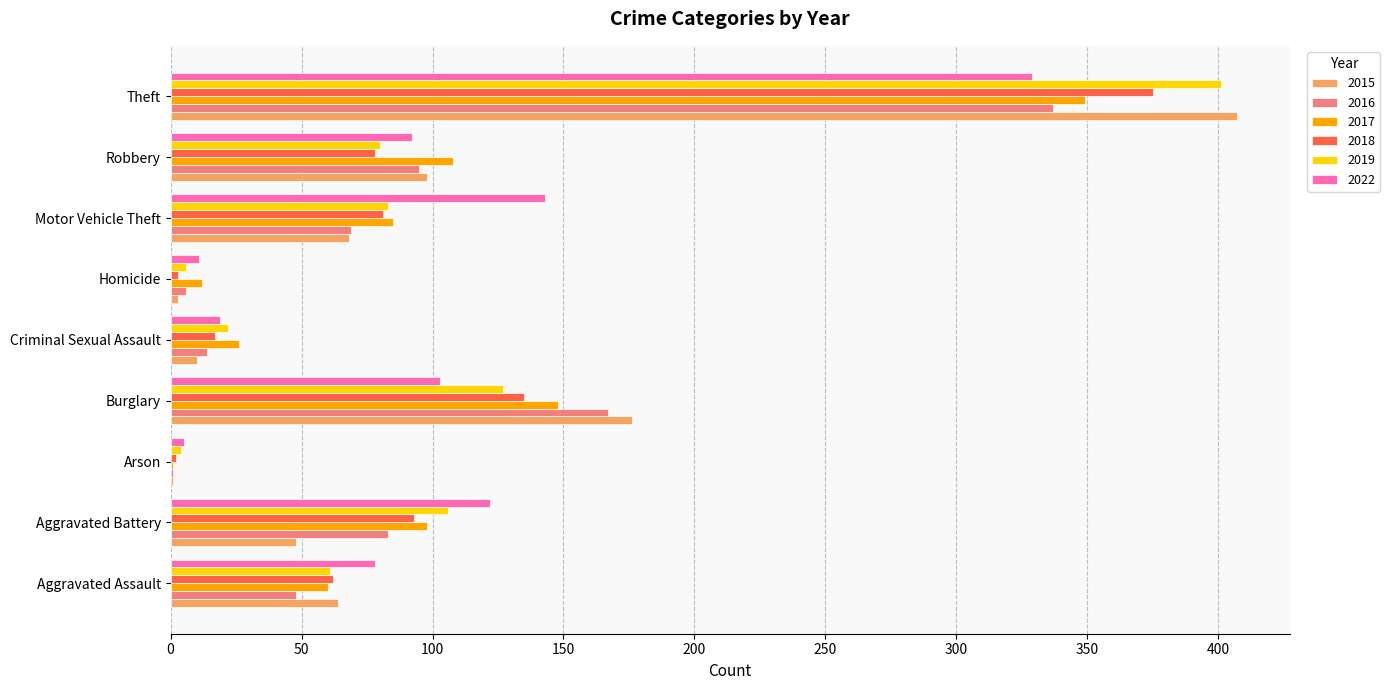

What are all the series names shown in the legend?

2015, 2016, 2017, 2018, 2019, 2022